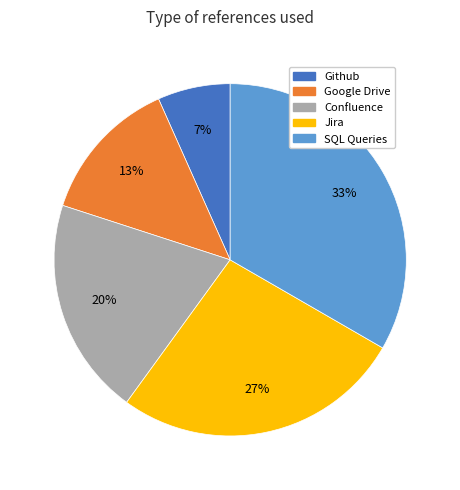

To the nearest percent, what portion does Confluence represent?

20%